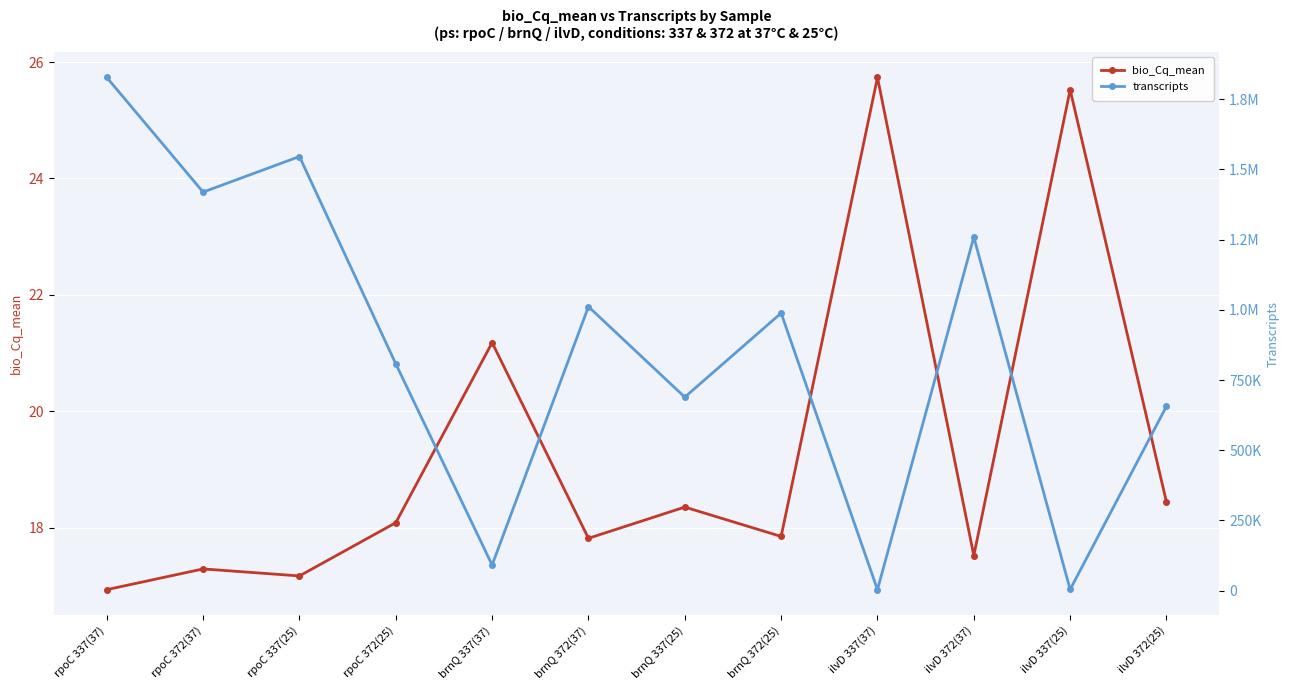

How many categories are shown in the chart?

12